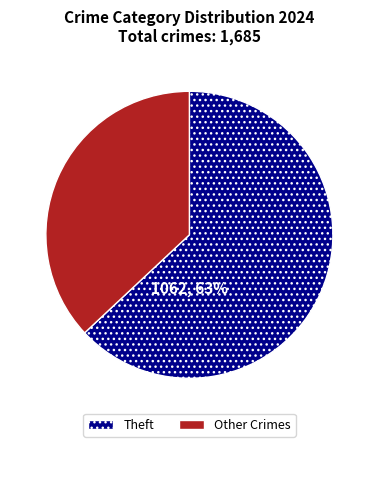

Which category accounts for the majority?

Theft